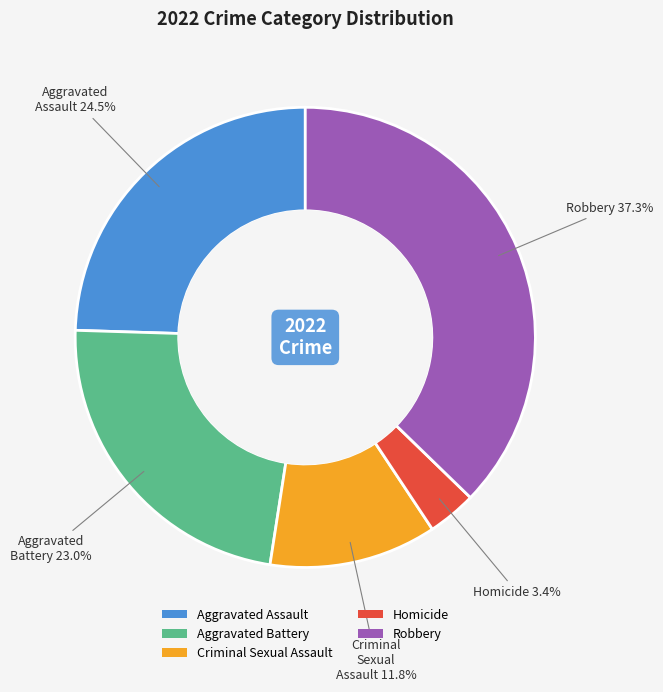

Is there a majority slice in this chart?

No